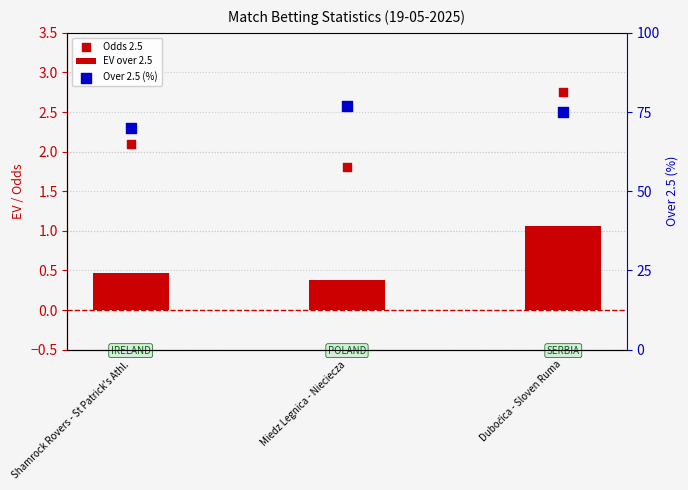

Which series has the largest total across all categories?

Over 2.5 (%)